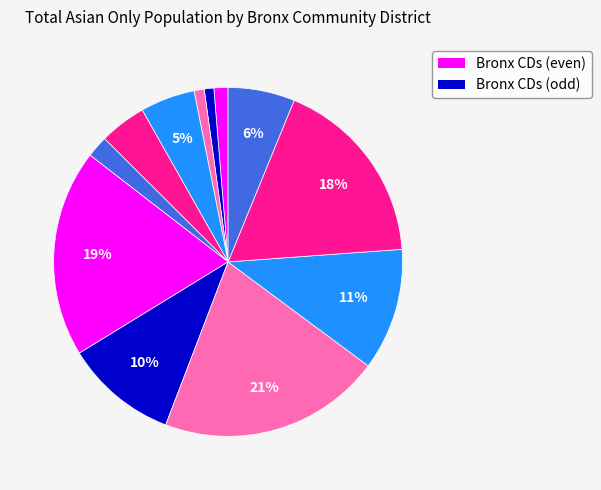

Which slice is the smallest?

BX CD 2